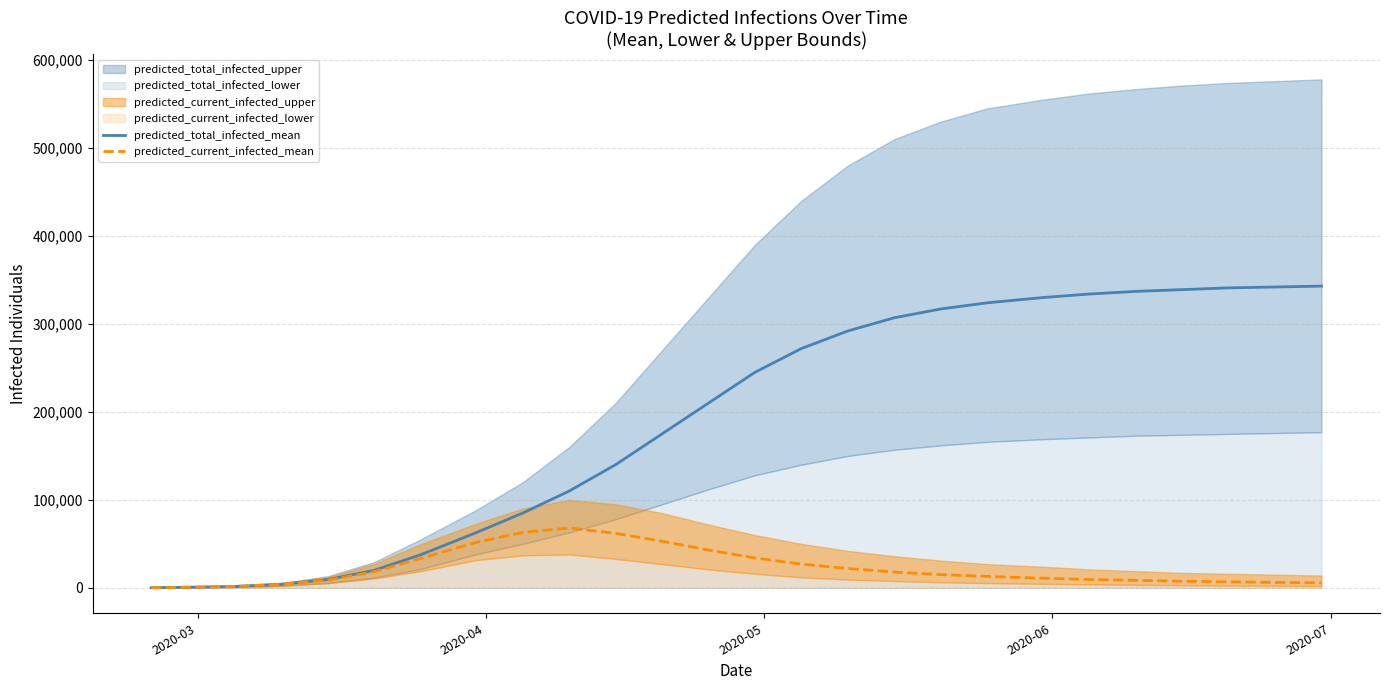

Reading right to left, transcribe all the data shown in this chart.

predicted_total_infected_mean: 343000	342000	341000	339000	337000	334000	330000	324000	317000	307000	292000	272000	245000	210000	175000	140000	110000	85000	62773	37535	19932	9424	4083	1608	679	136
predicted_current_infected_mean: 5700	6200	6800	7500	8500	9500	11000	13000	15000	18000	22000	27000	34000	43000	53000	62000	68000	63000	51742	33451	18323	8745	4083	1608	679	136